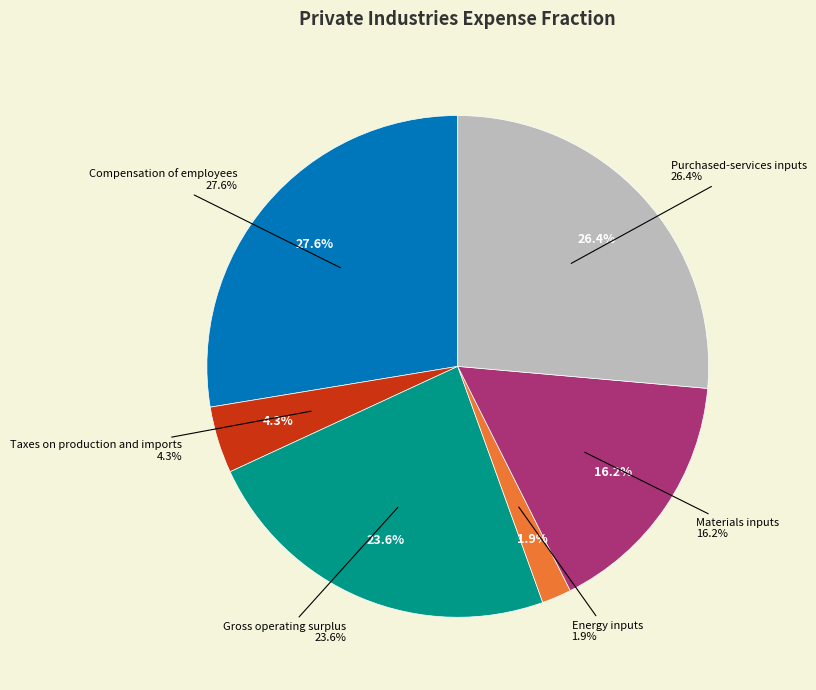

Which has a higher value, Compensation of employees or Energy inputs?

Compensation of employees